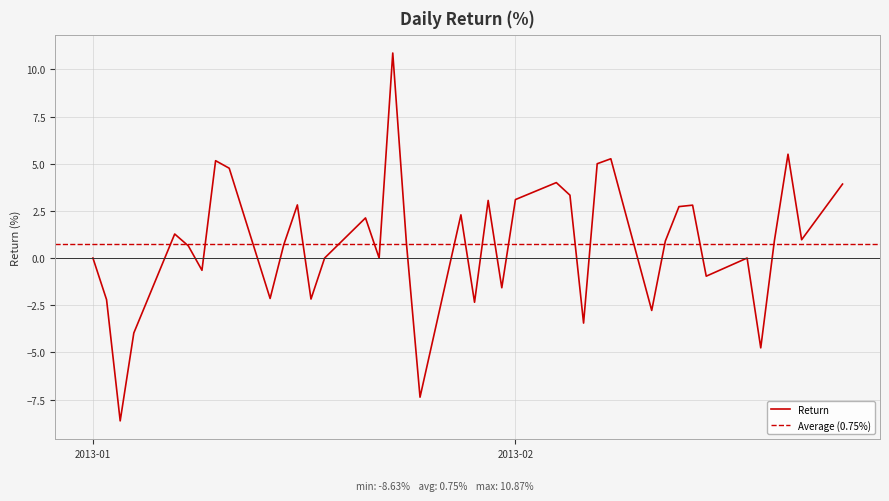

True or false: Return has a value of 3.1 at 2013-02.

True